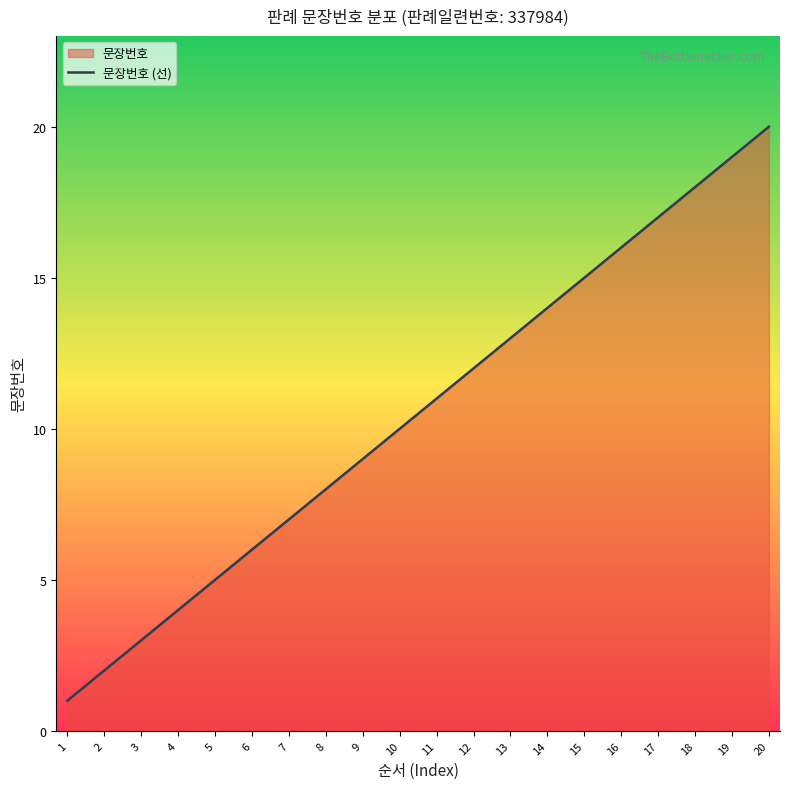

What is the difference between the values at 18 and 11?

7